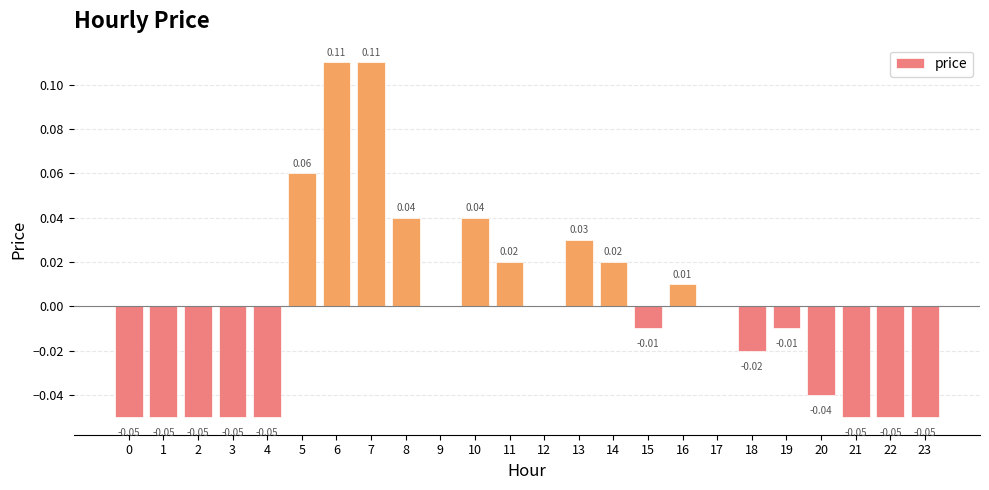

Which has a higher value, 14 or 23?

14